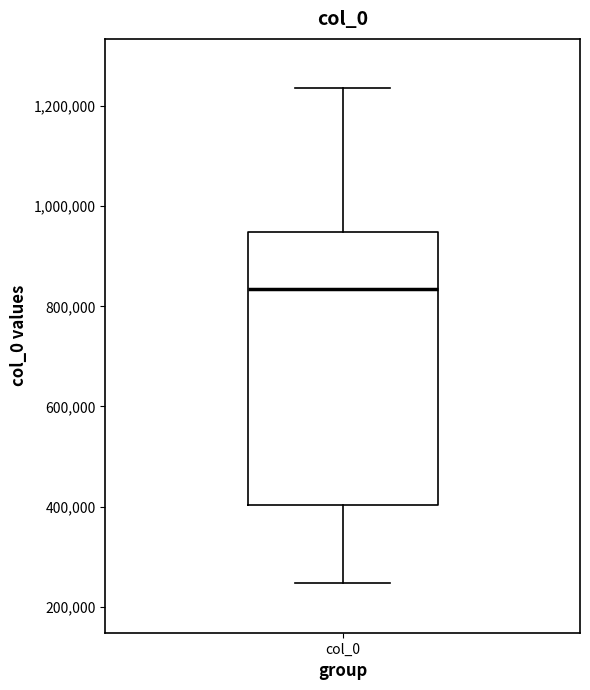

Transcribe this box plot: give where the median line is, the range the box spans, and where the two whiskers end, as read against the y-axis. The values are not printed on the chart, so give them approximately, as read against the axis.

median 840000, box 400000 to 940000, whiskers 240000 to 1240000